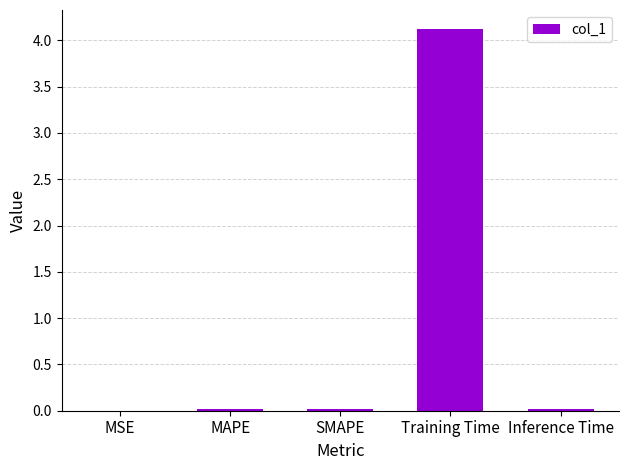

Between Training Time and Inference Time, which is larger?

Training Time